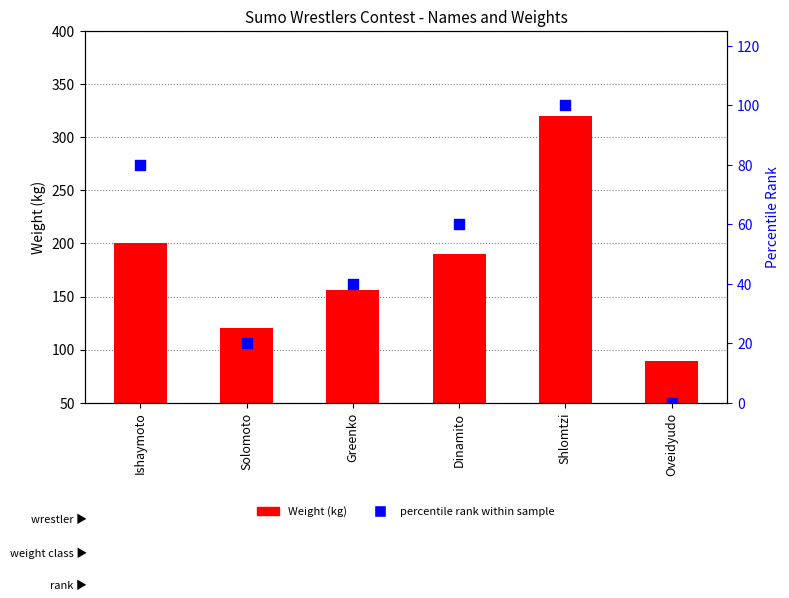

What are all the series names shown in the legend?

Weight, percentile rank within sample